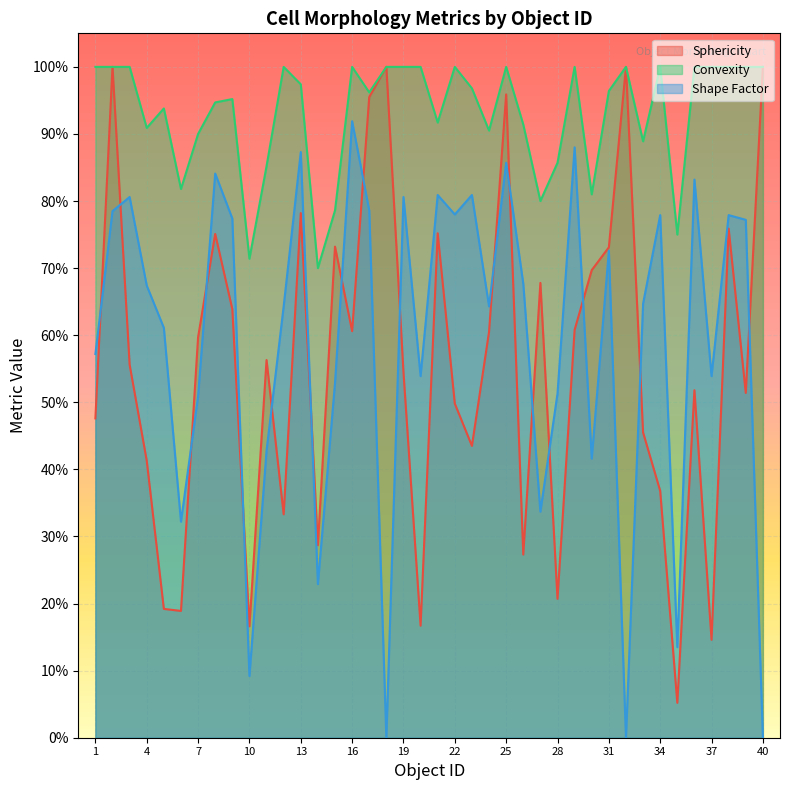

Reading left to right, extract all data points from this chart.

Sphericity: 1=0.5	2=1.0	3=0.6	4=0.4	5=0.2	6=0.2	7=0.6	8=0.8	9=0.6	10=0.2	11=0.6	12=0.3	13=0.8	14=0.3	15=0.7	16=0.6	17=1.0	18=1.0	19=0.5	20=0.2	21=0.8	22=0.5	23=0.4	24=0.6	25=1.0	26=0.3	27=0.7	28=0.2	29=0.6	30=0.7	31=0.7	32=1.0	33=0.5	34=0.4	35=0.1	36=0.5	37=0.1	38=0.8	39=0.5	40=1.0
Convexity: 1=1.0	2=1.0	3=1.0	4=0.9	5=0.9	6=0.8	7=0.9	8=0.9	9=1.0	10=0.7	11=0.9	12=1.0	13=1.0	14=0.7	15=0.8	16=1.0	17=1.0	18=1.0	19=1.0	20=1.0	21=0.9	22=1.0	23=1.0	24=0.9	25=1.0	26=0.9	27=0.8	28=0.9	29=1.0	30=0.8	31=1.0	32=1.0	33=0.9	34=1.0	35=0.8	36=1.0	37=1.0	38=1.0	39=1.0	40=1.0
Shape Factor: 1=0.6	2=0.8	3=0.8	4=0.7	5=0.6	6=0.3	7=0.5	8=0.8	9=0.8	10=0.1	11=0.4	12=0.6	13=0.9	14=0.2	15=0.5	16=0.9	17=0.8	18=0.0	19=0.8	20=0.5	21=0.8	22=0.8	23=0.8	24=0.6	25=0.9	26=0.7	27=0.3	28=0.5	29=0.9	30=0.4	31=0.7	32=0.0	33=0.6	34=0.8	35=0.1	36=0.8	37=0.5	38=0.8	39=0.8	40=0.0